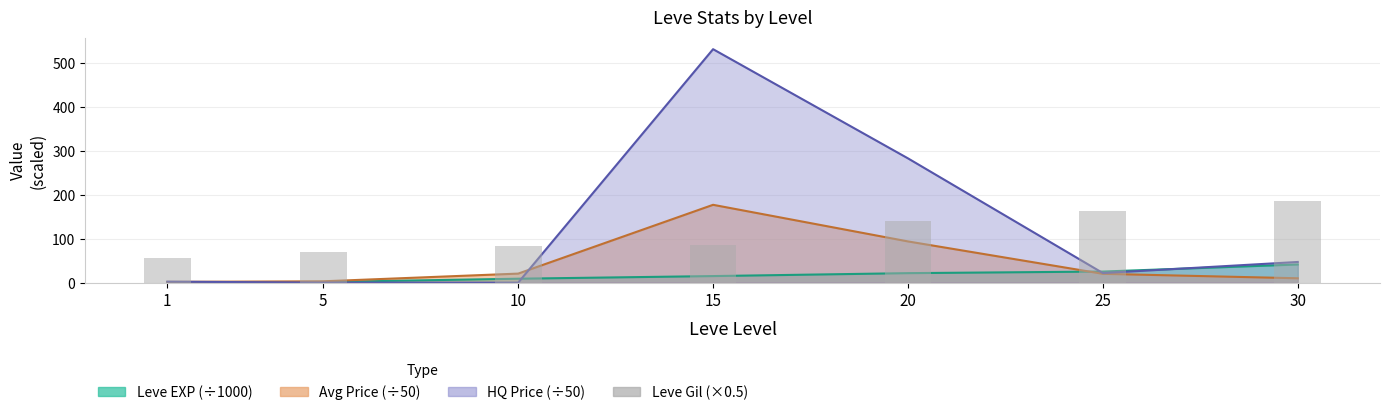

Reading right to left, extract all data points from this chart.

30=186.0	25=163.0	20=140.5	15=86.0	10=84.5	5=70.0	1=56.5